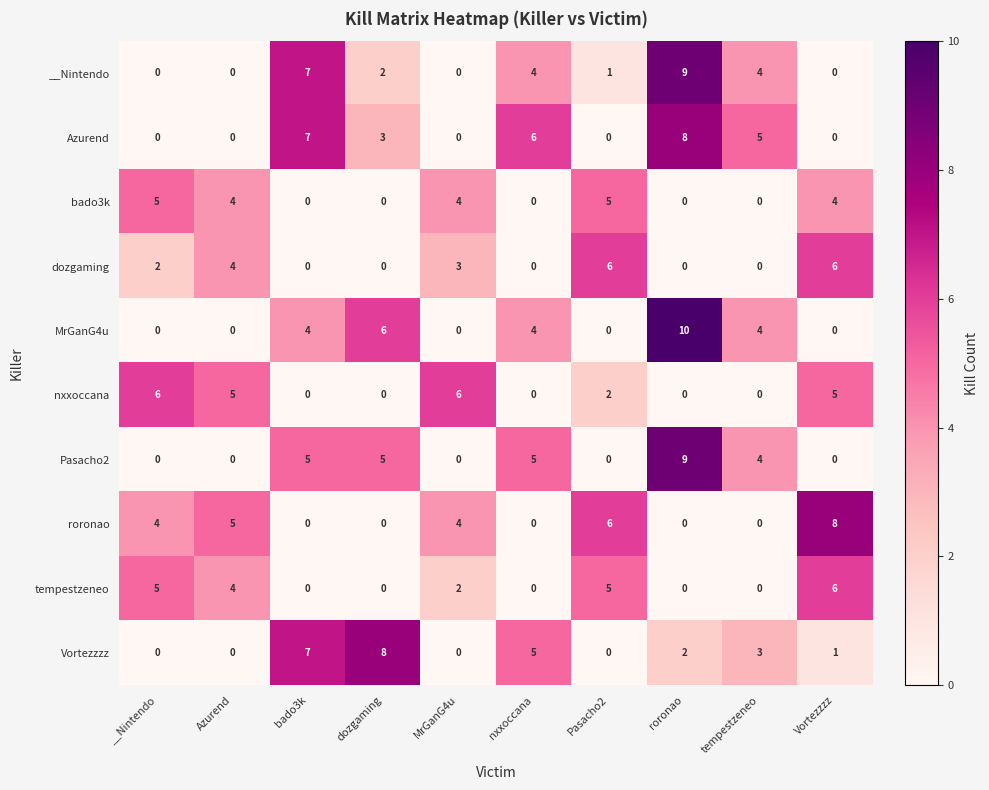

At which category is the sum across all series the highest?

roronao